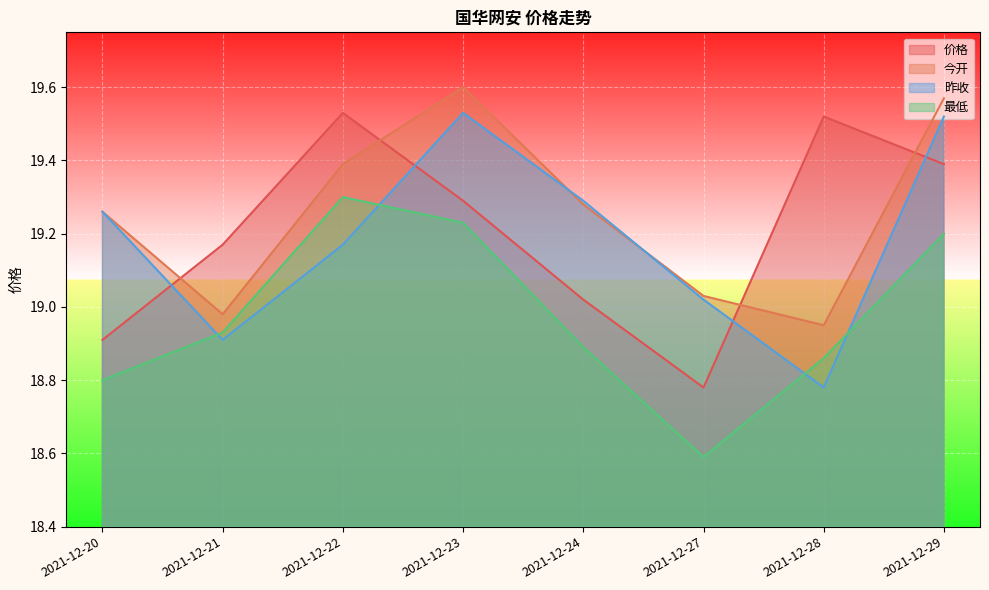

At which category does 昨收 reach its first local peak?

2021-12-23